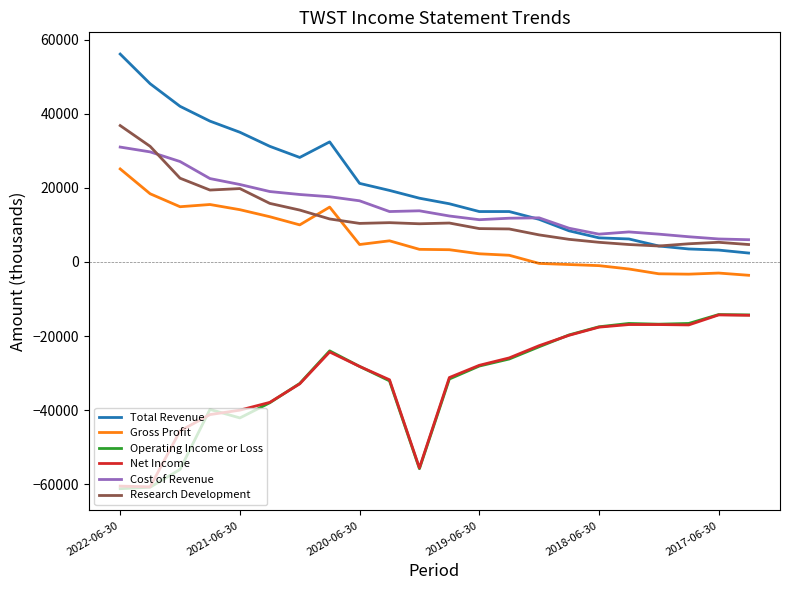

How many series are shown in this chart?

6